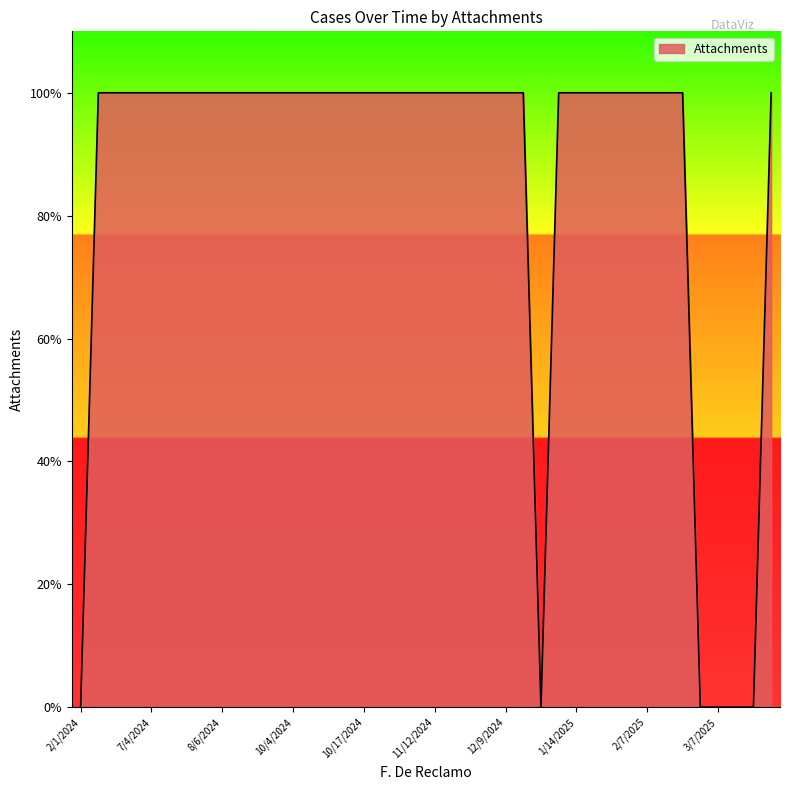

What is the difference between the maximum and minimum values?

1